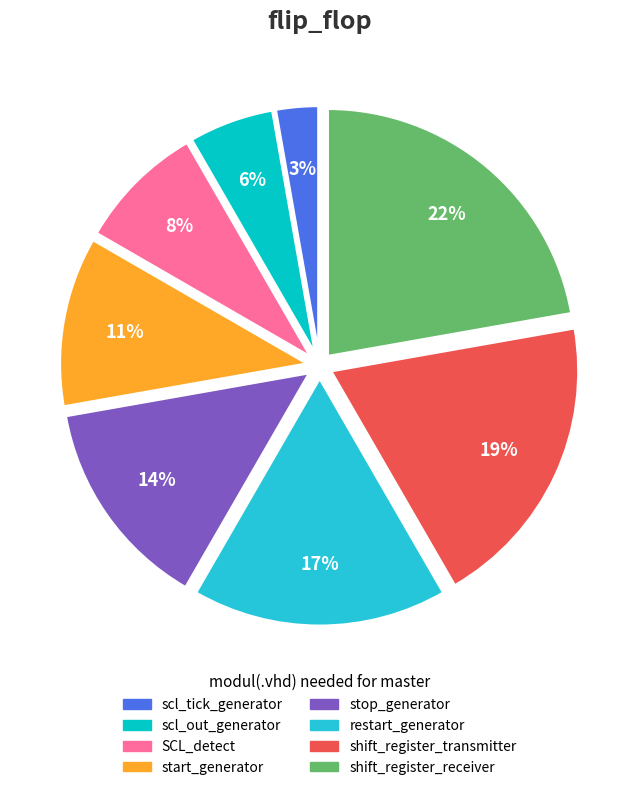

Which category has the biggest portion of the pie?

shift_register_receiver